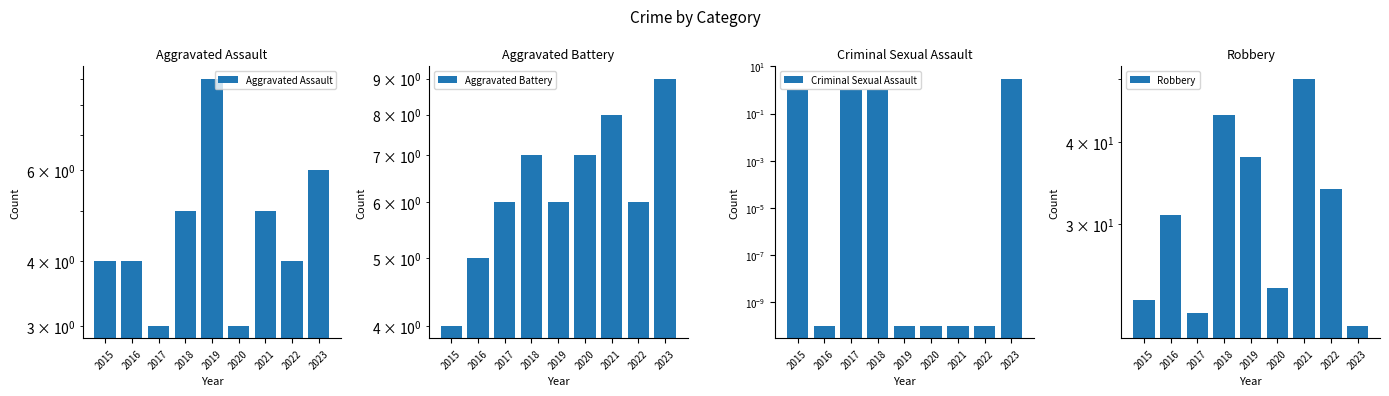

How many bars are there in total?

36